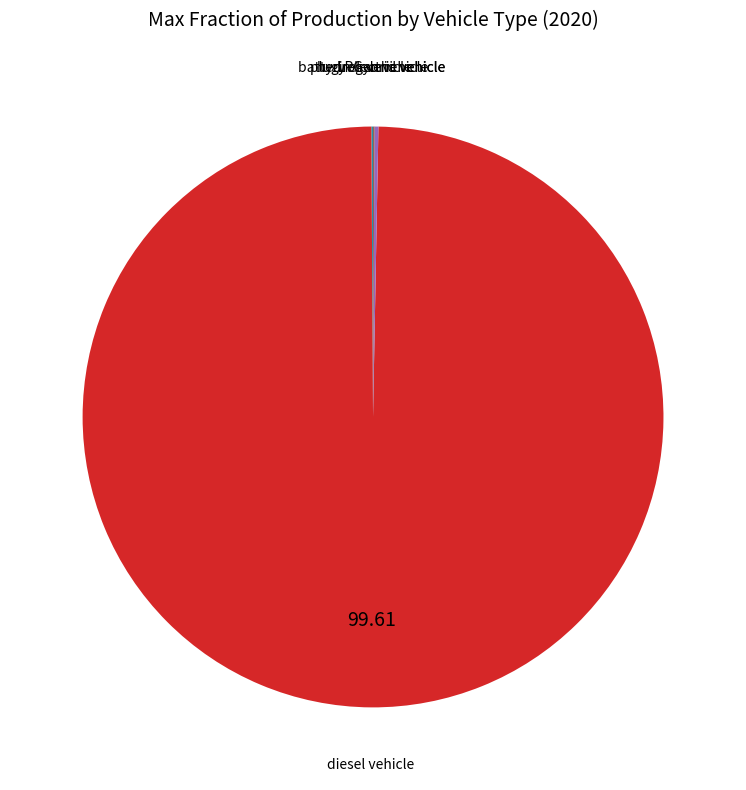

What is the majority slice?

diesel vehicle